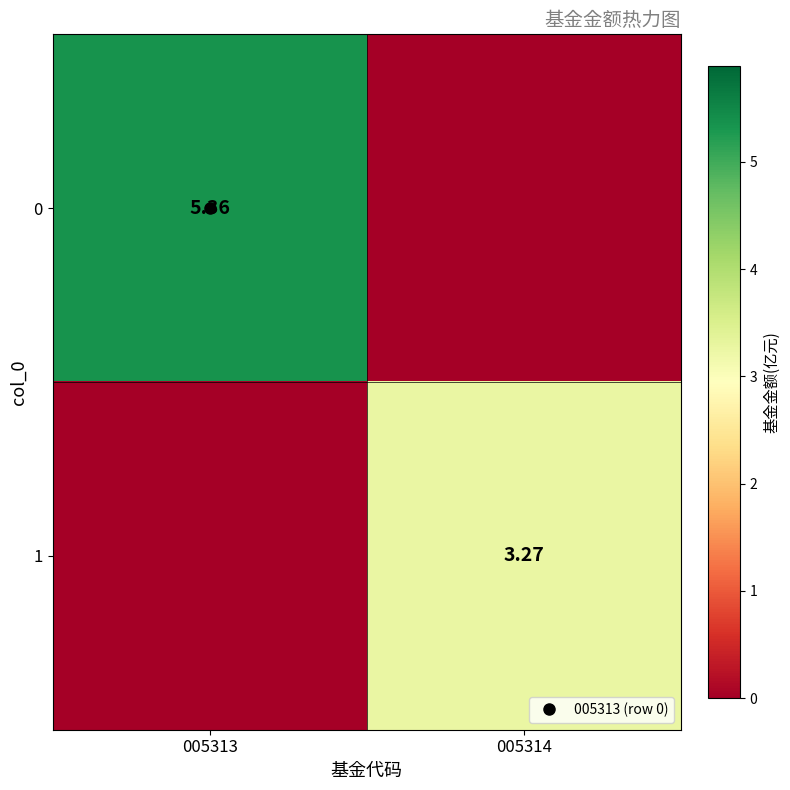

Count the number of data series in this chart.

2